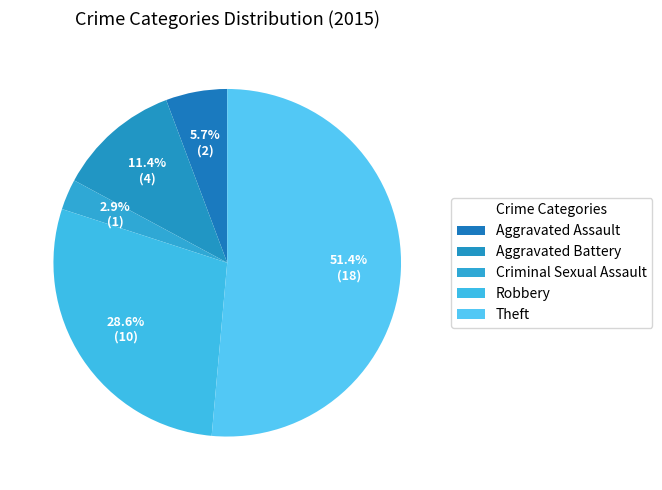

How many slices are in this pie chart?

5